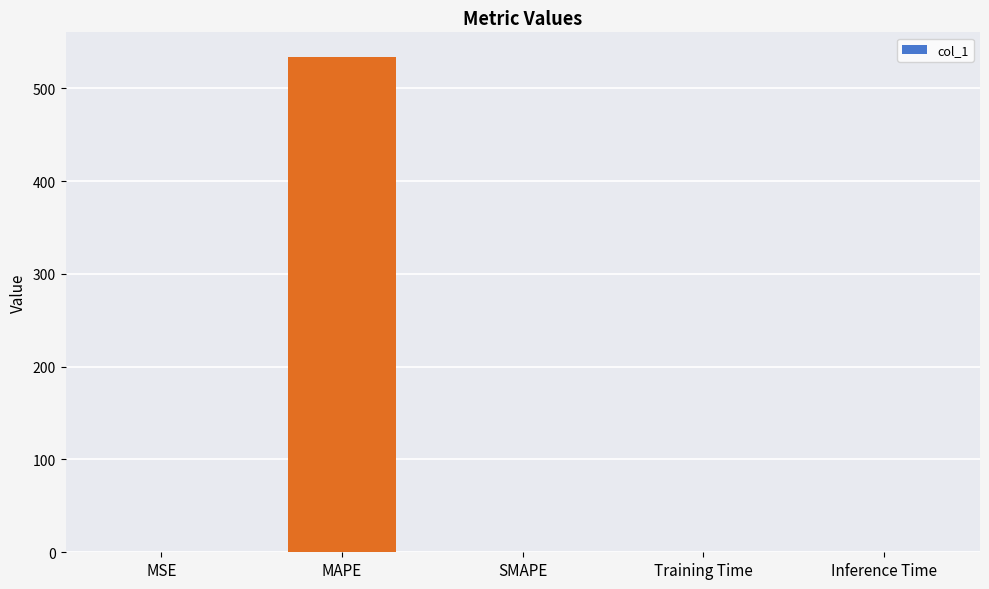

Which label corresponds to the largest value in the chart?

MAPE